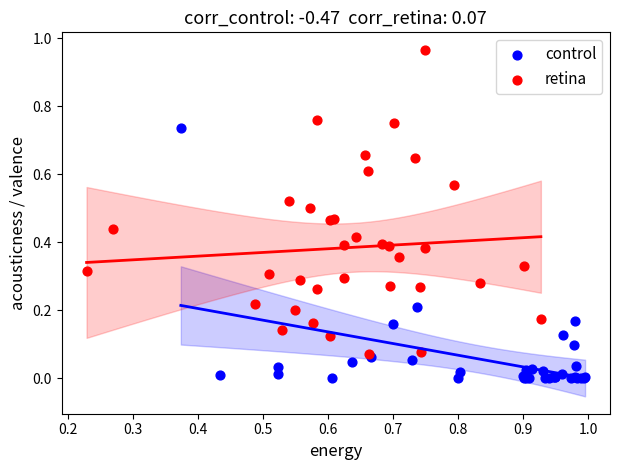

Which series reaches the maximum Y coordinate?

retina